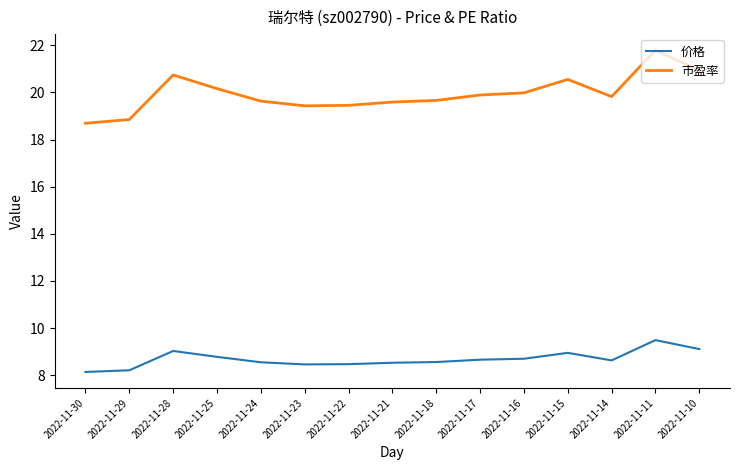

What is the sum of the 价格 values at 2022-11-18 and 2022-11-29?

16.8